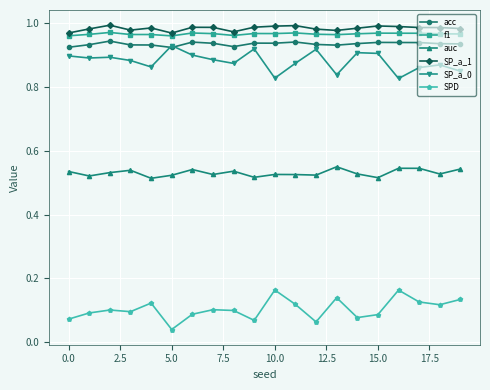

True or false: auc has more than 1 interior local peaks.

True